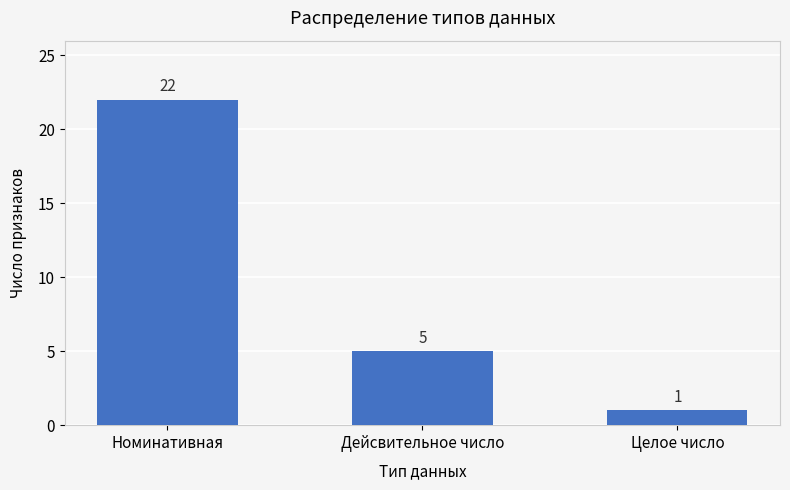

What is the difference between the maximum and minimum values?

21